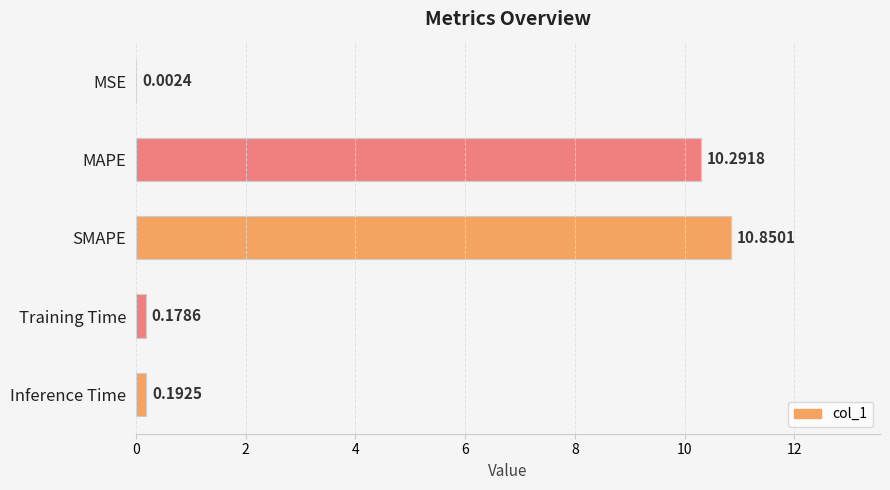

Approximately how many times larger is the value at SMAPE compared to MAPE?

1.1